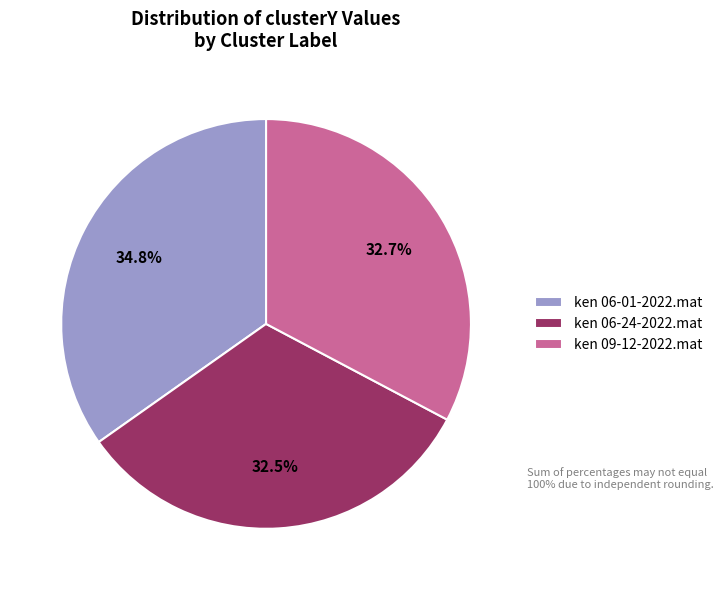

What is the largest slice in the pie chart?

ken 06-01-2022.mat